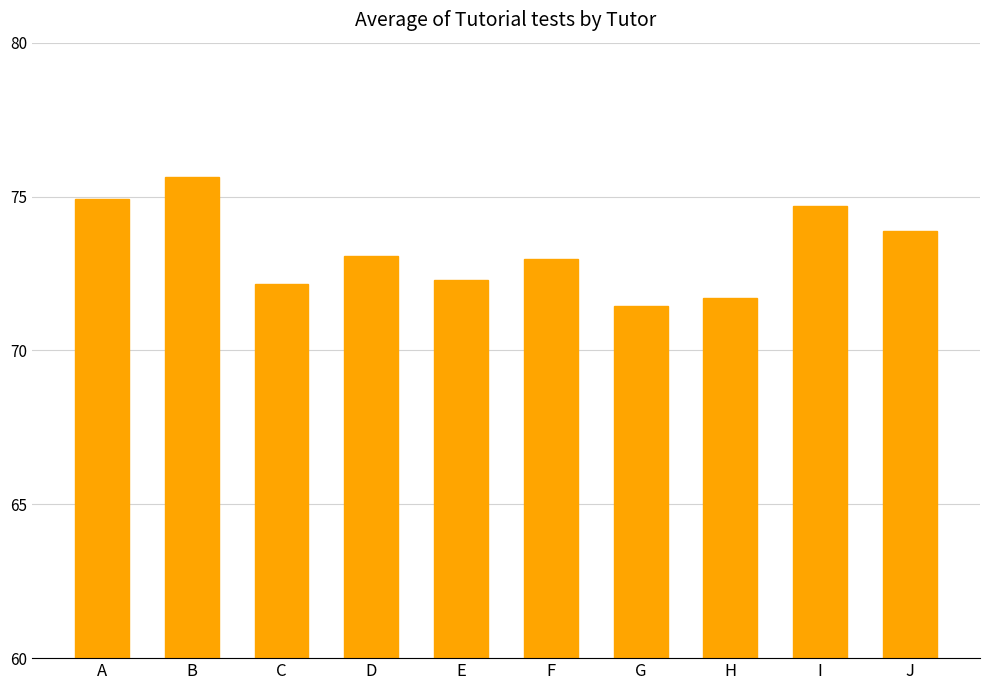

Reading left to right, extract all data points from this chart.

A=74.9	B=75.6	C=72.1	D=73.1	E=72.3	F=73.0	G=71.4	H=71.7	I=74.7	J=73.9